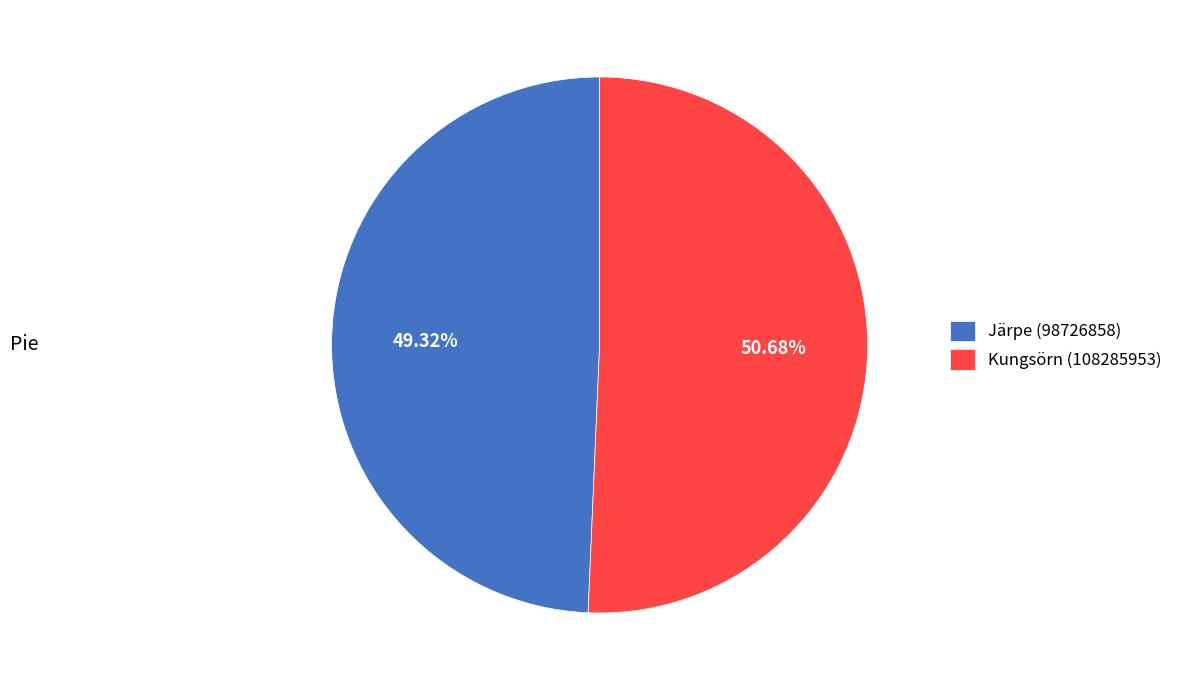

Rank the categories by value from highest to lowest.

Kungsörn (108285953), Järpe (98726858)